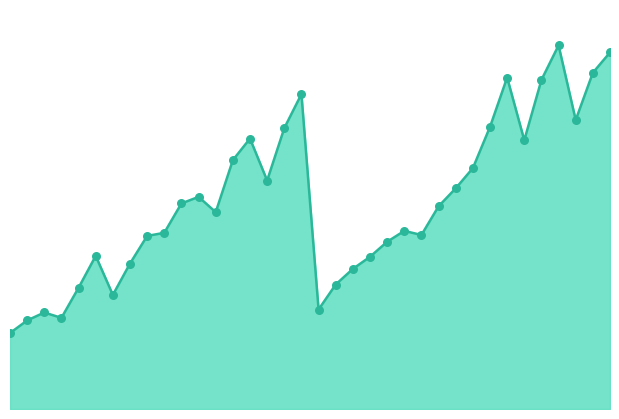

How many lines are shown in the chart?

1